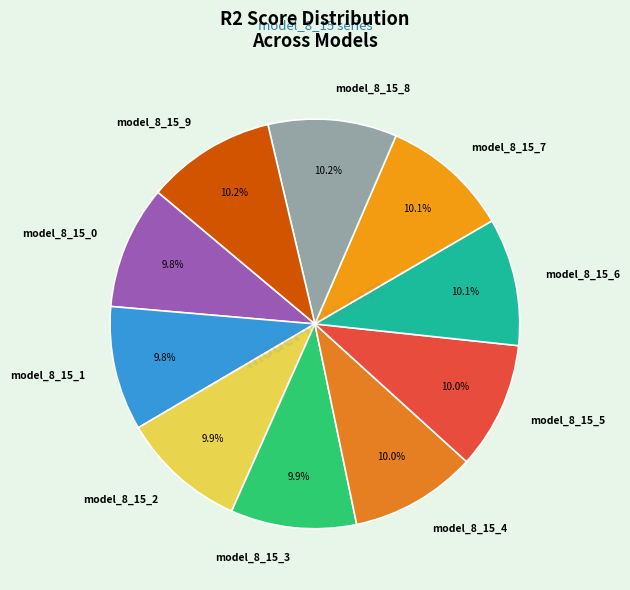

True or false: model_8_15_2 accounts for 4% of the total.

False